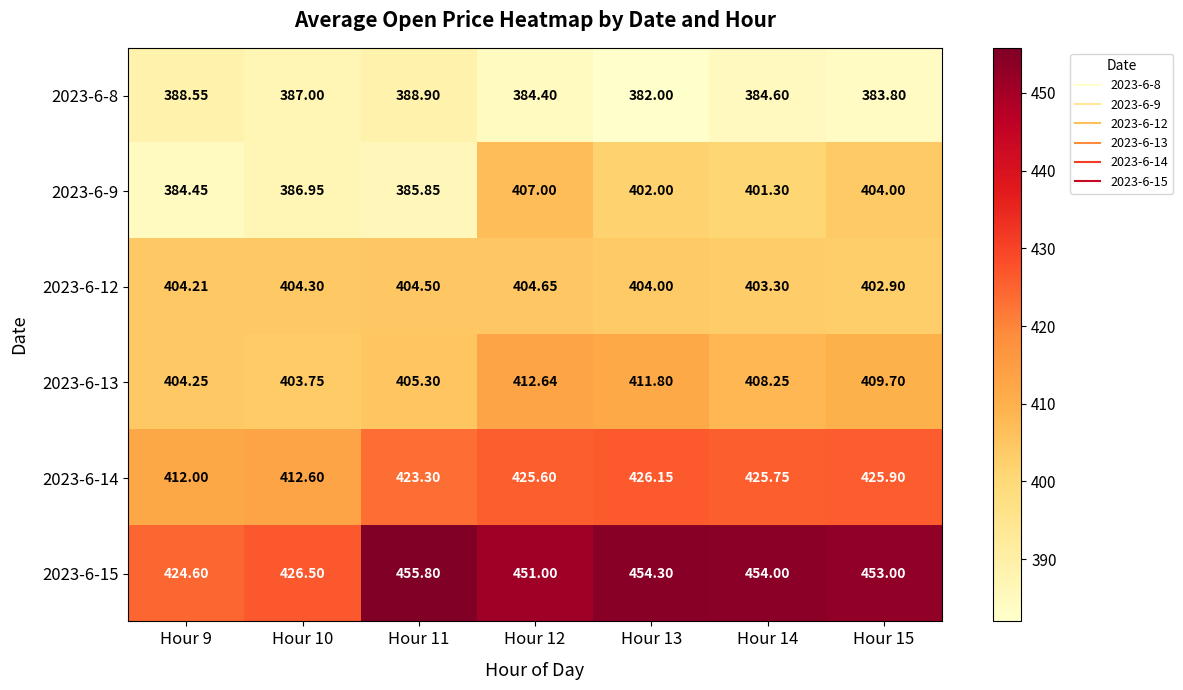

Is the value of 2023-6-8 at Hour 12 greater than the value of 2023-6-14 at Hour 10?

No